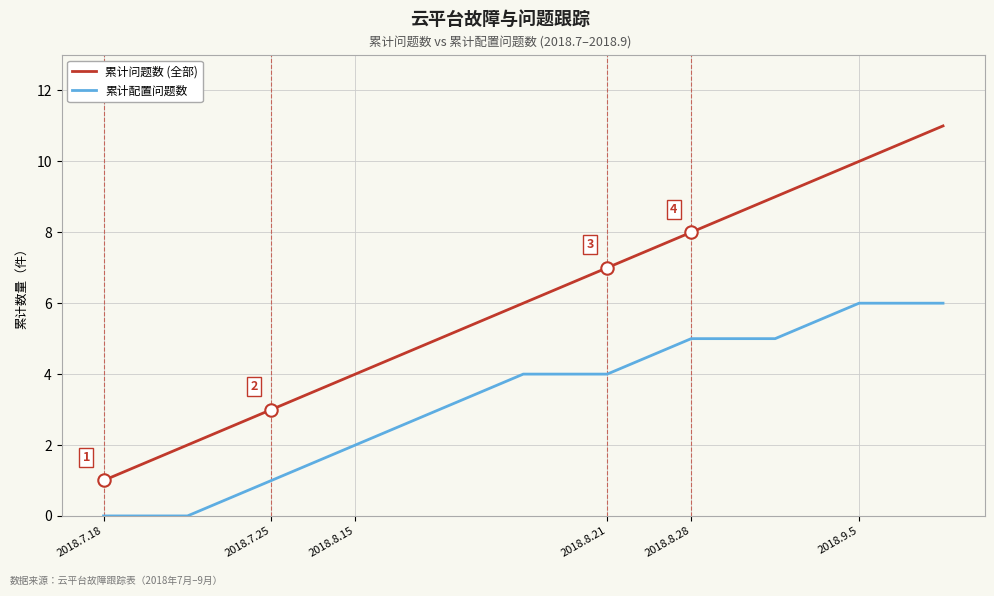

Which series has the largest total across all categories?

累计问题数 (全部)